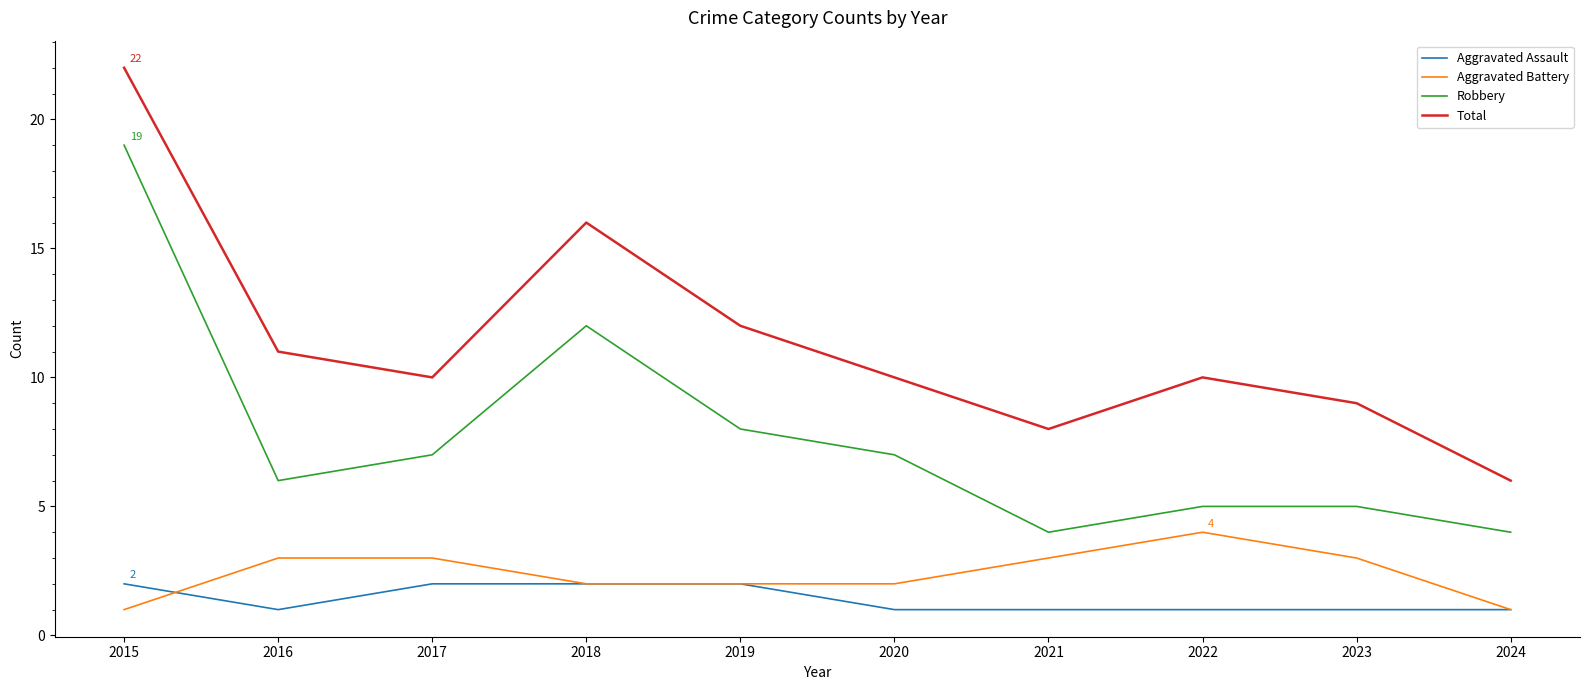

Where is the first local minimum for Total?

2017